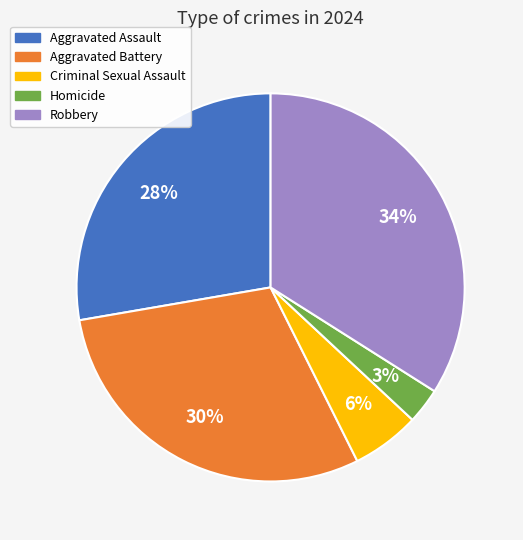

To the nearest percent, what portion does Aggravated Battery represent?

30%